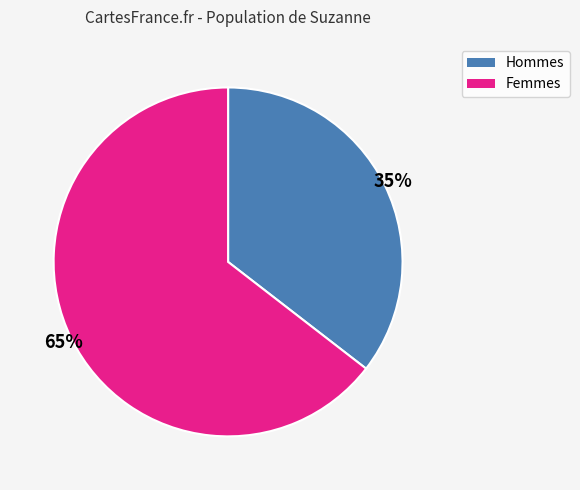

Does any single category account for the majority?

Yes